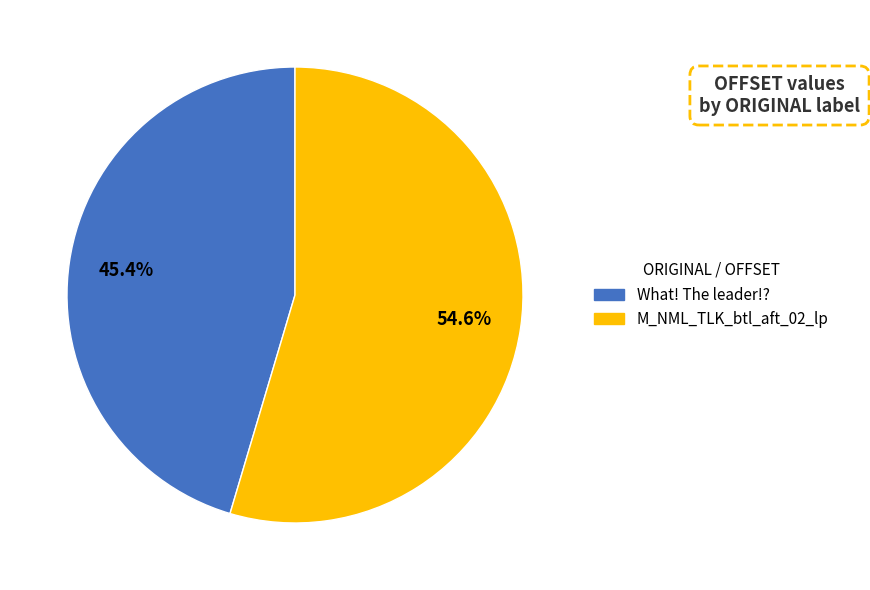

Between M_NML_TLK_btl_aft_02_lp and What! The leader!?, which is larger?

M_NML_TLK_btl_aft_02_lp